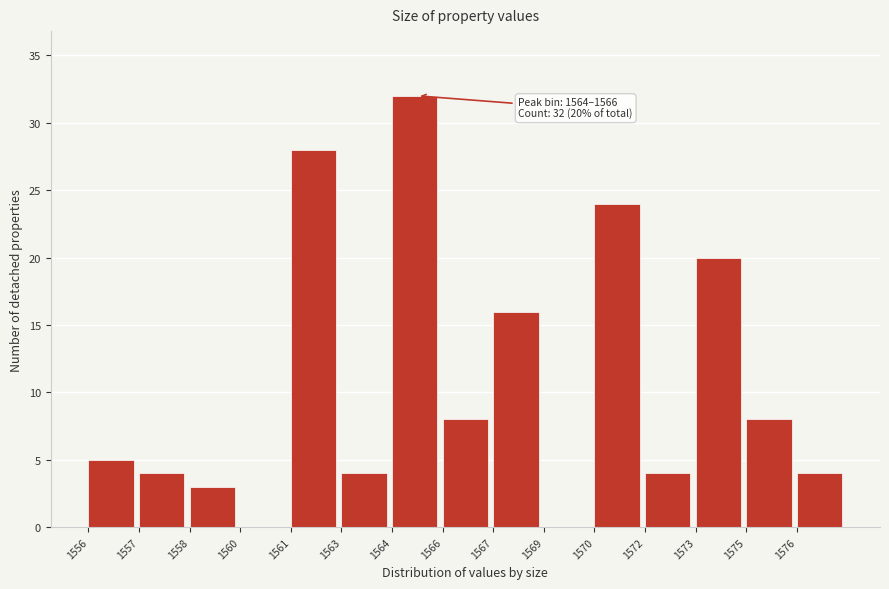

Reading right to left, transcribe all the data shown in this chart.

1576=4	1575=8	1573=20	1572=4	1570=24	1569=0	1567=16	1566=8	1564=32	1563=4	1561=28	1560=0	1558=3	1557=4	1556=5